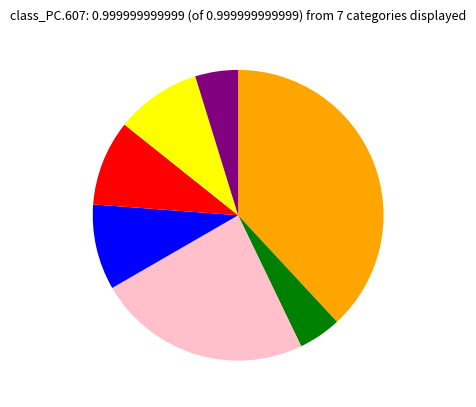

Is there a majority slice in this chart?

No